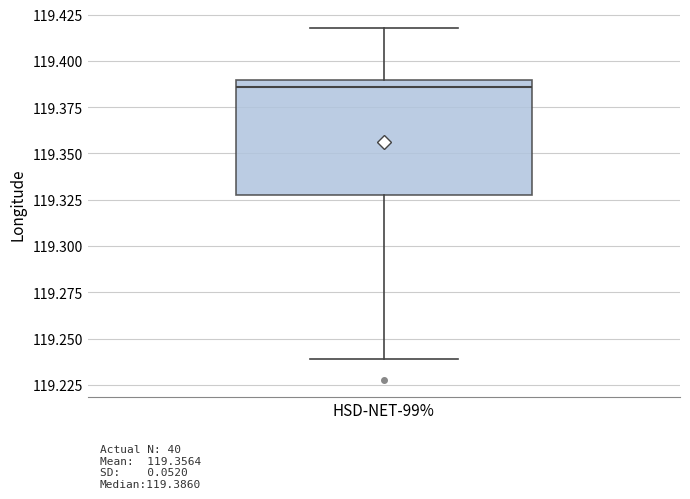

Where is the lower edge of the box for HSD-NET-99% on the y-axis? The values are not printed on the chart, so give them approximately, as read against the axis.

119.330